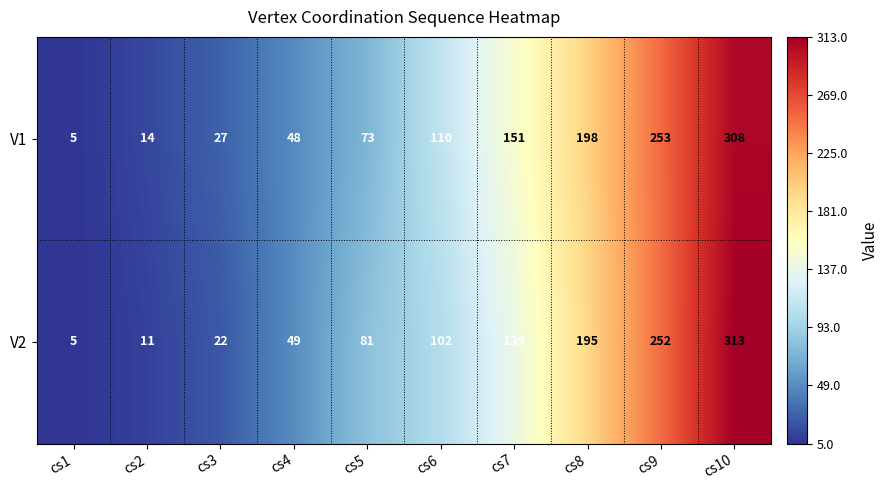

True or false: V2 has a value of 252 at cs9.

True